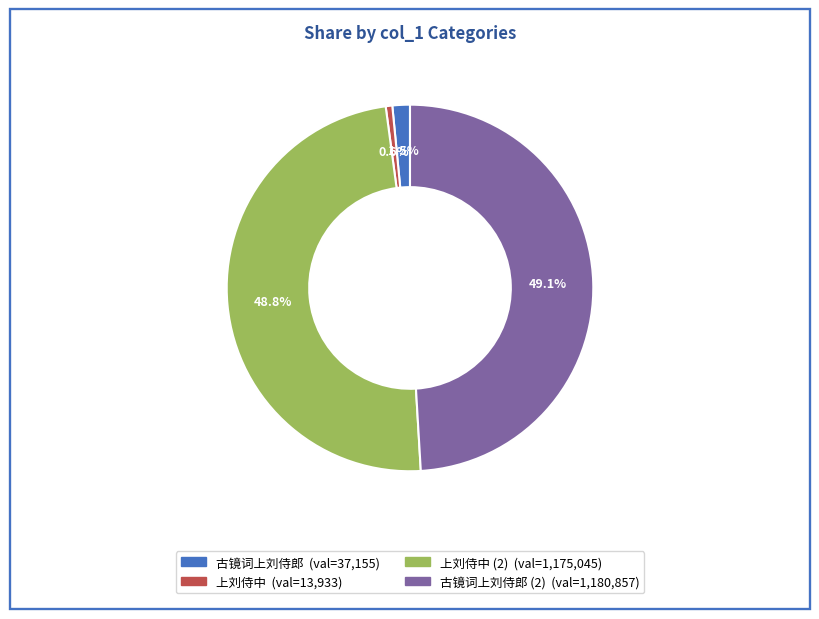

Does any single category account for the majority?

No